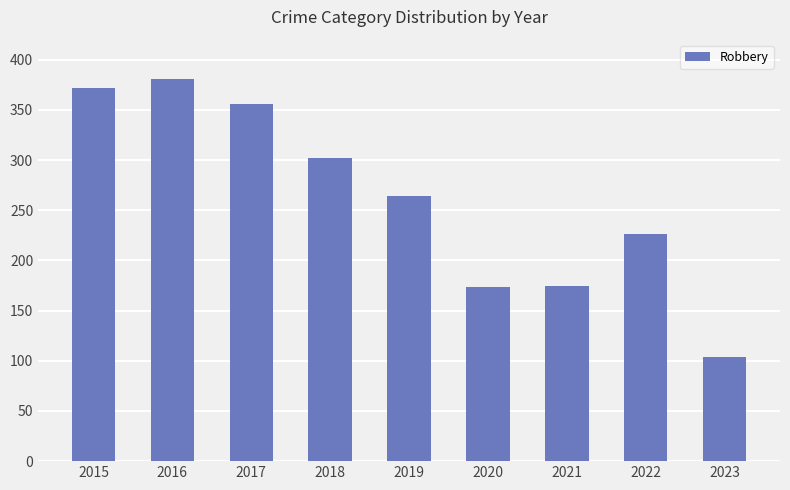

Which label corresponds to the smallest value in the chart?

2023